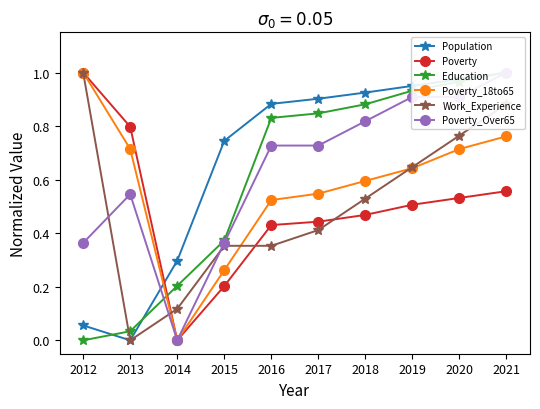

The value of Poverty_18to65 at 2012 is 1.0. True or false?

True